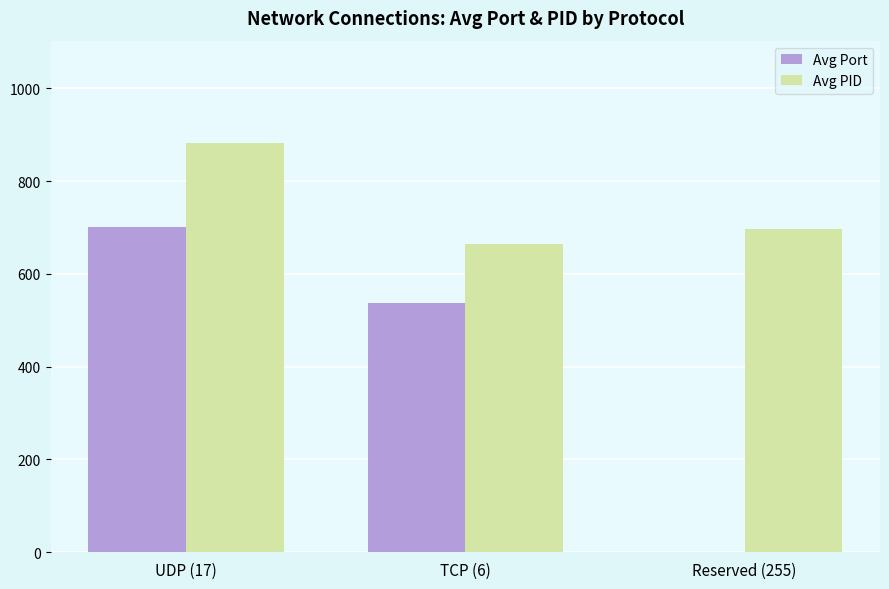

What is the sum of the Avg PID values at Reserved (255) and TCP (6)?

1361.0